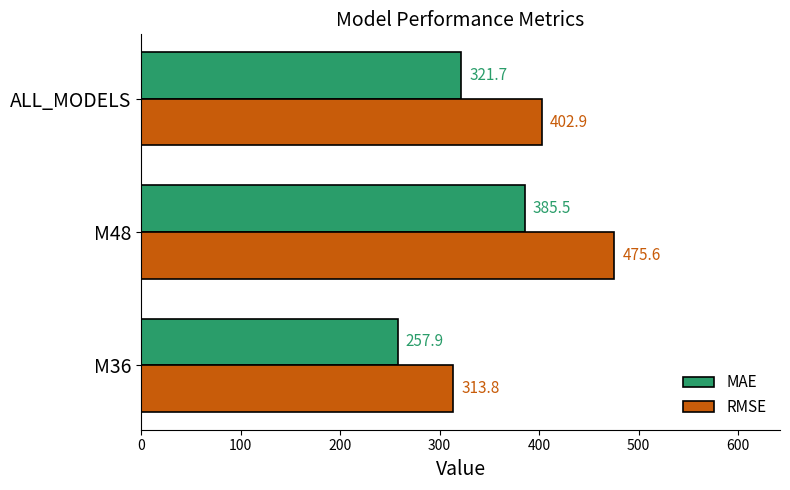

What is the sum of all RMSE values?

1192.3